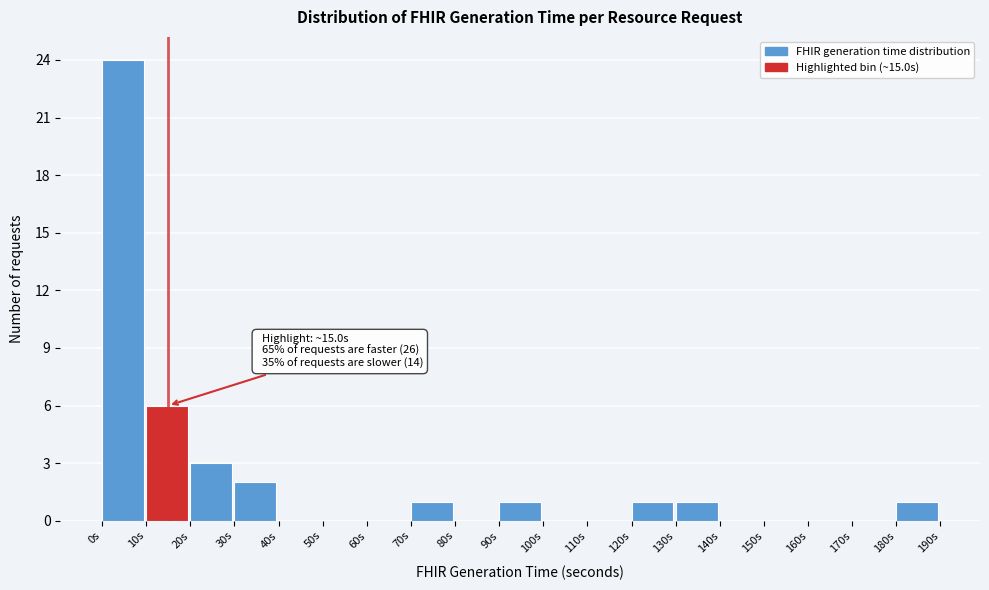

Over which range of the x-axis is the bar tallest?

0 to 10